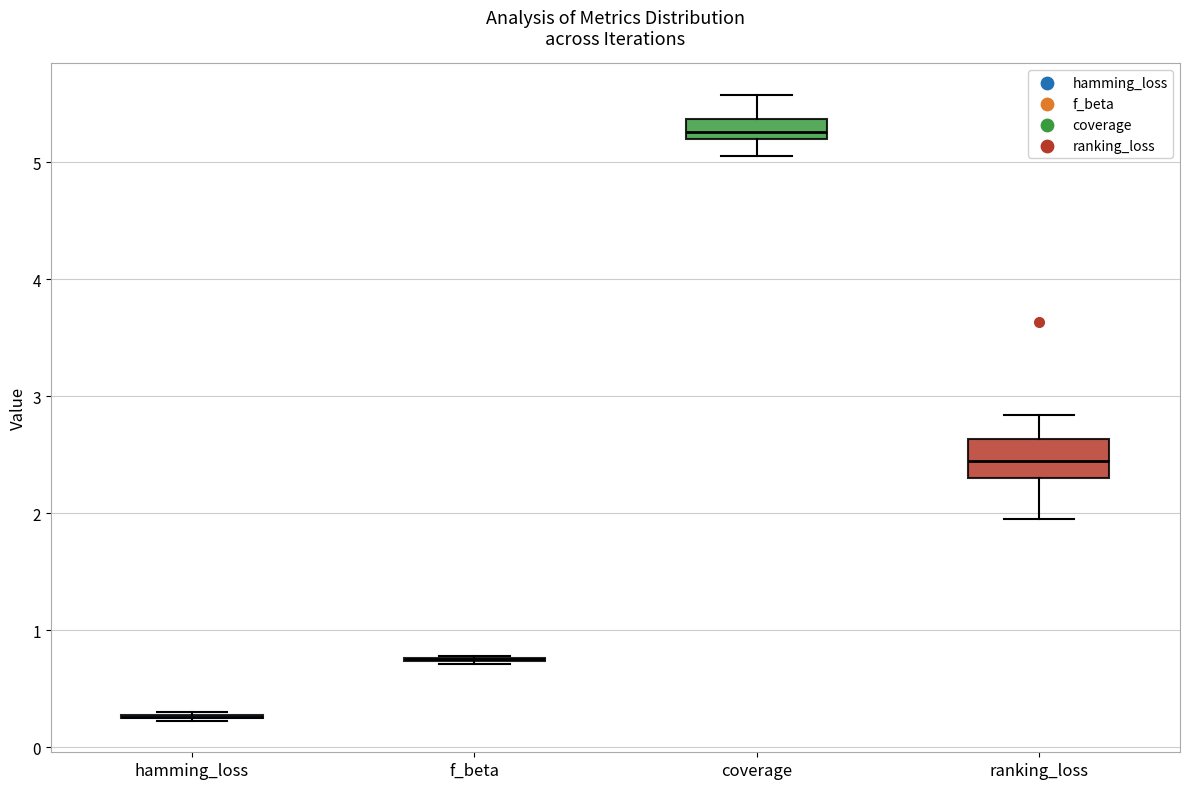

Reading left to right, read every box against the y-axis: the position of its median line, the range the box covers, and the ends of its whiskers. The values are not printed on the chart, so give them approximately, as read against the axis.

hamming_loss: box collapsed to a line at 0.3, whiskers 0.2 to 0.3
f_beta: box collapsed to a line at 0.8, whiskers 0.7 to 0.8
coverage: median 5.3, box 5.2 to 5.4, whiskers 5.1 to 5.6
ranking_loss: median 2.4, box 2.3 to 2.6, whiskers 1.9 to 2.8